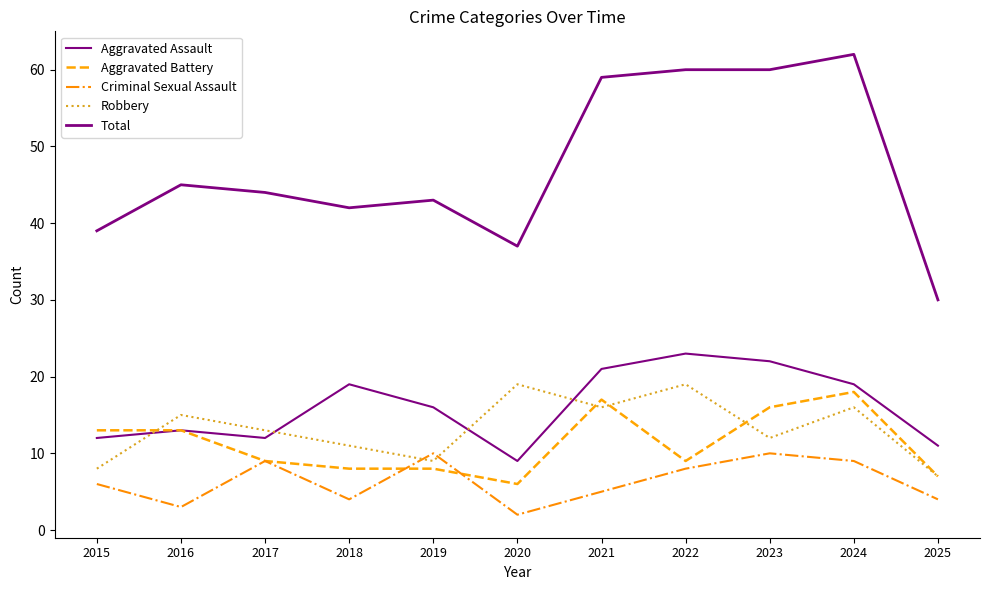

True or false: Criminal Sexual Assault and Aggravated Battery intersect in this chart.

True